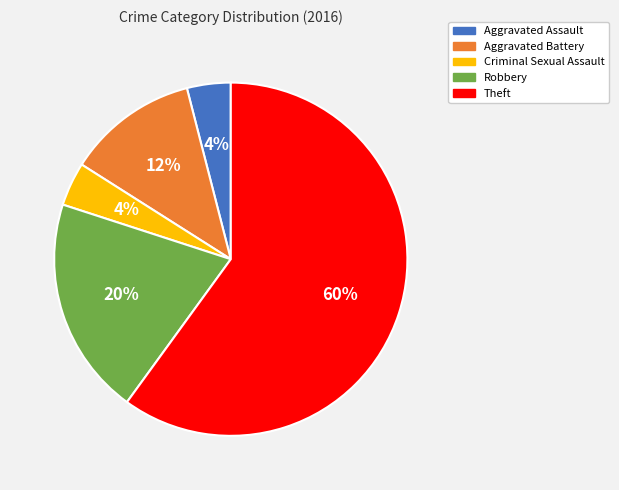

How many segments does this pie chart have?

5